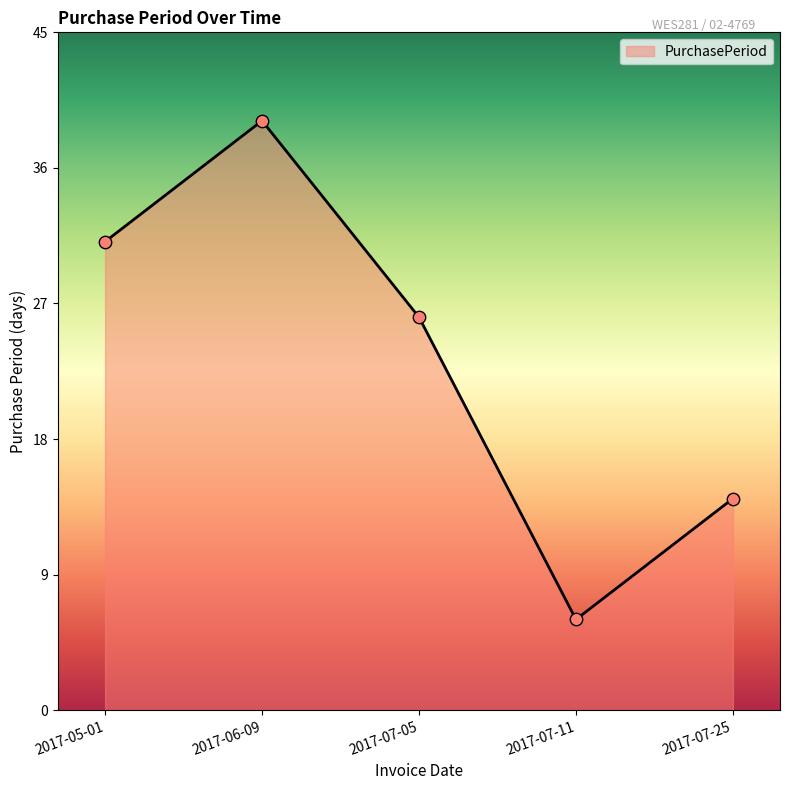

What is the ratio of the value at 2017-07-11 to the value at 2017-06-09?

0.2